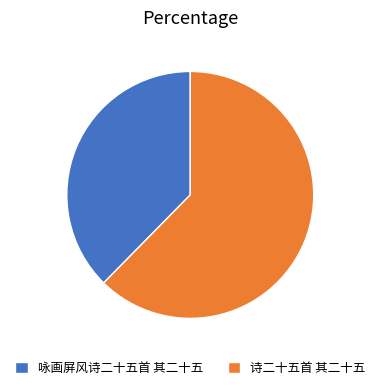

Do 咏画屏风诗二十五首 其二十五 and 诗二十五首 其二十五 together represent more than half of the pie?

Yes